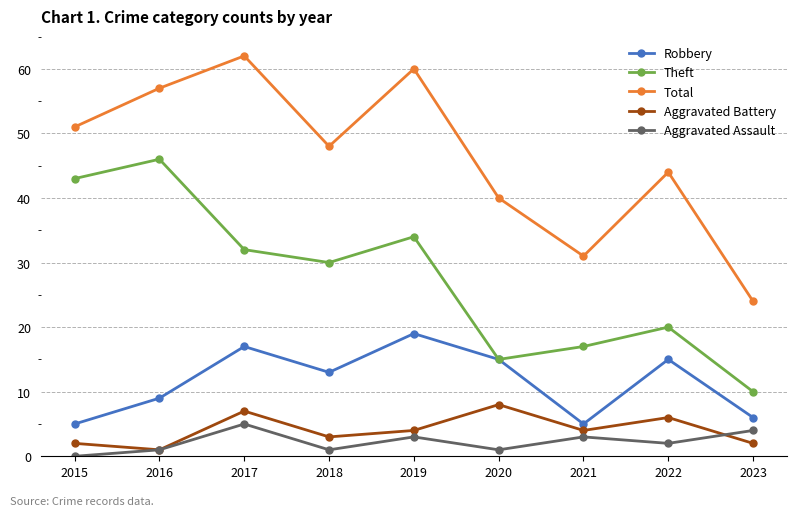

The value of Aggravated Assault at 2015 is 0. True or false?

True